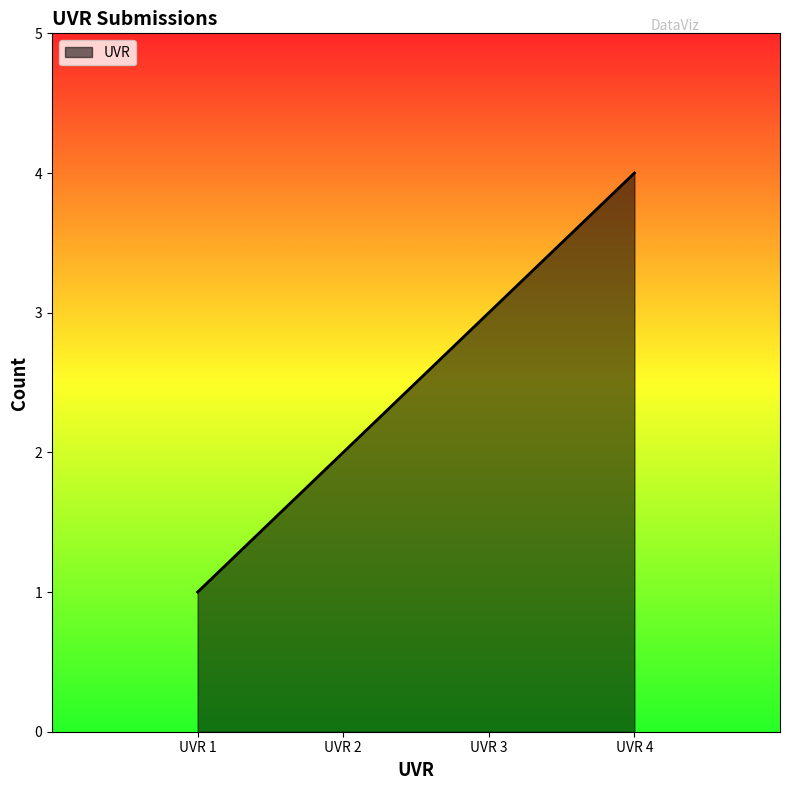

How many lines are shown in the chart?

1